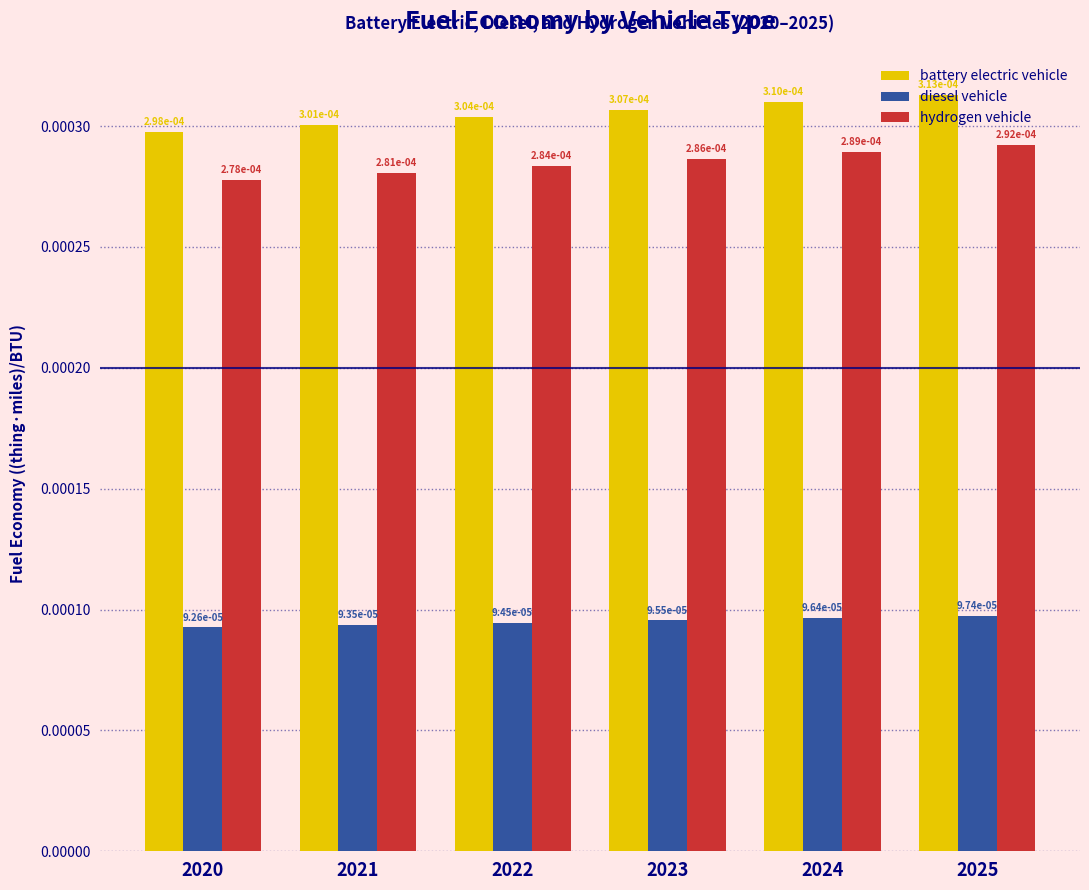

Where is hydrogen vehicle nearest to the value 0?

2020